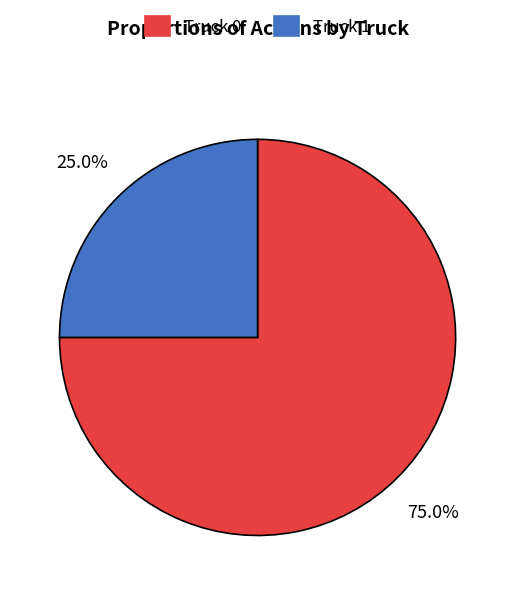

What percentage do Truck 0 and Truck 1 together represent?

100.0%